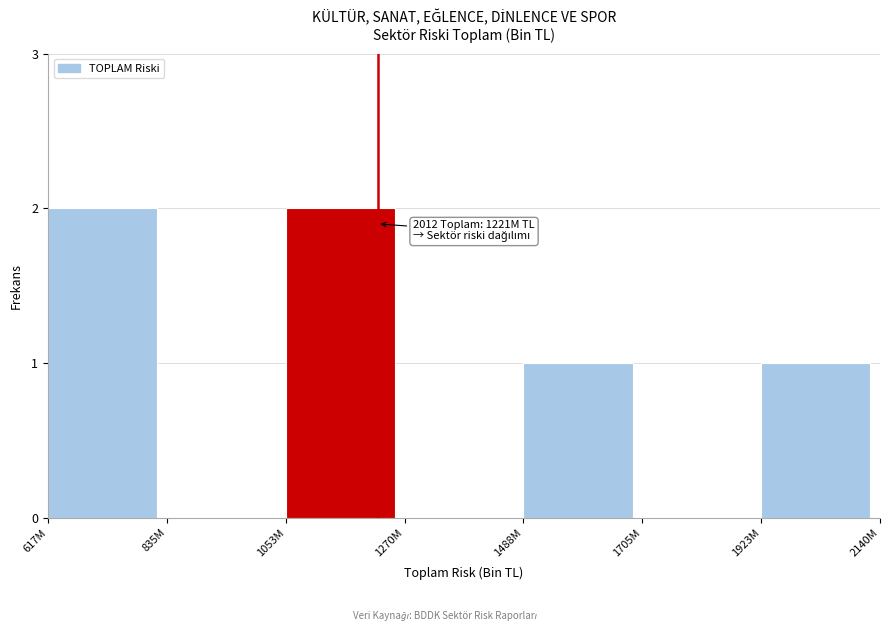

Reading right to left, transcribe all the data shown in this chart.

1923M=1	1705M=0	1488M=1	1270M=0	1053M=2	835M=0	617M=2